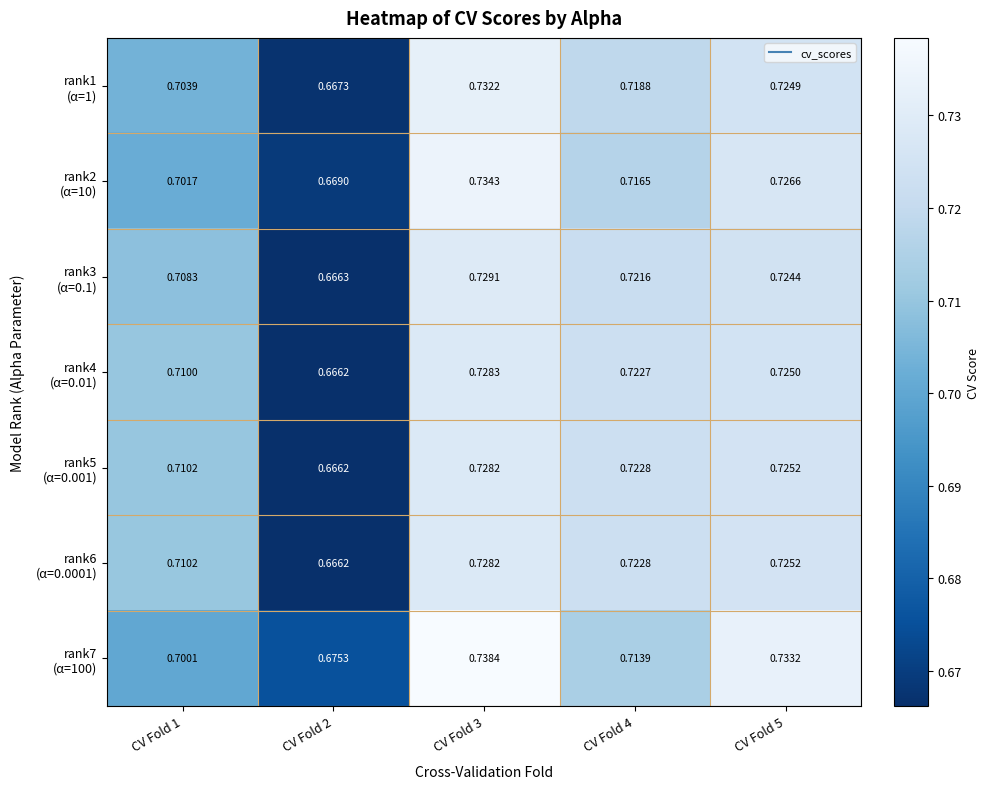

What is the maximum value shown in the chart?

0.7